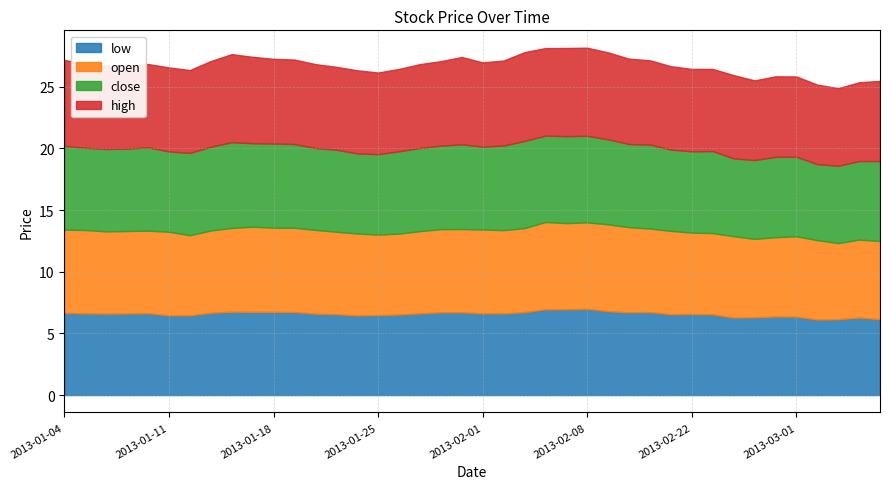

How many categories are shown in the chart?

40